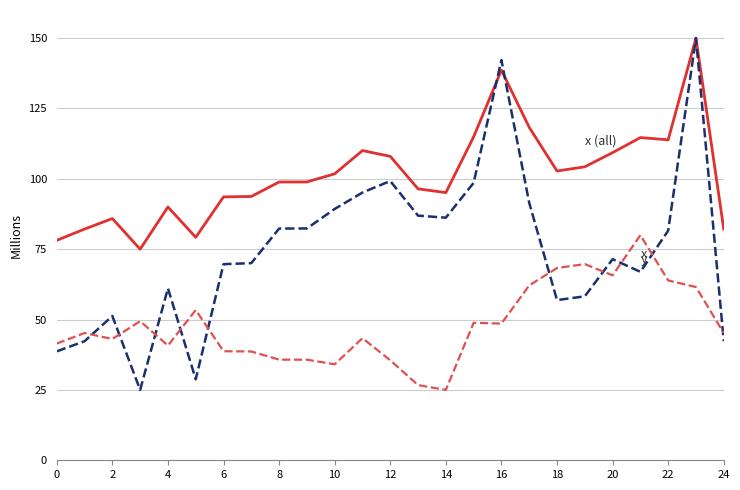

What is the greatest value displayed?

150.0